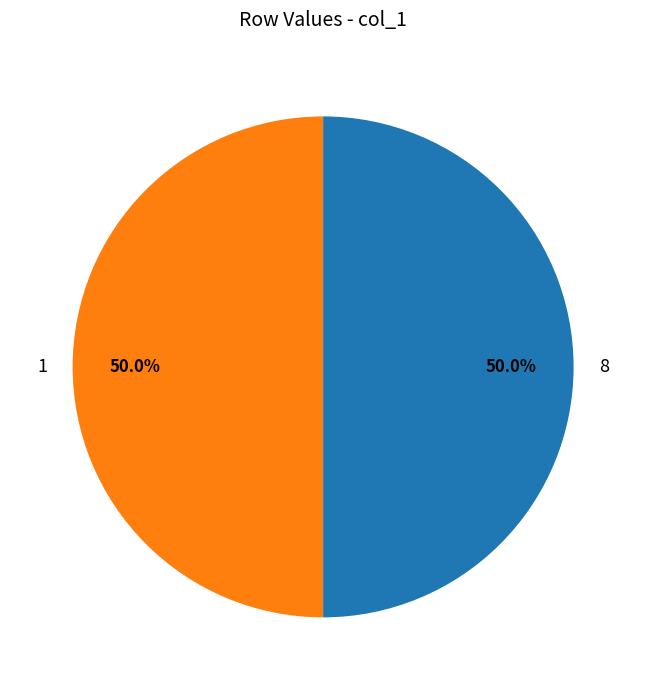

What is the ratio of the value at 8 to the value at 1?

1.0